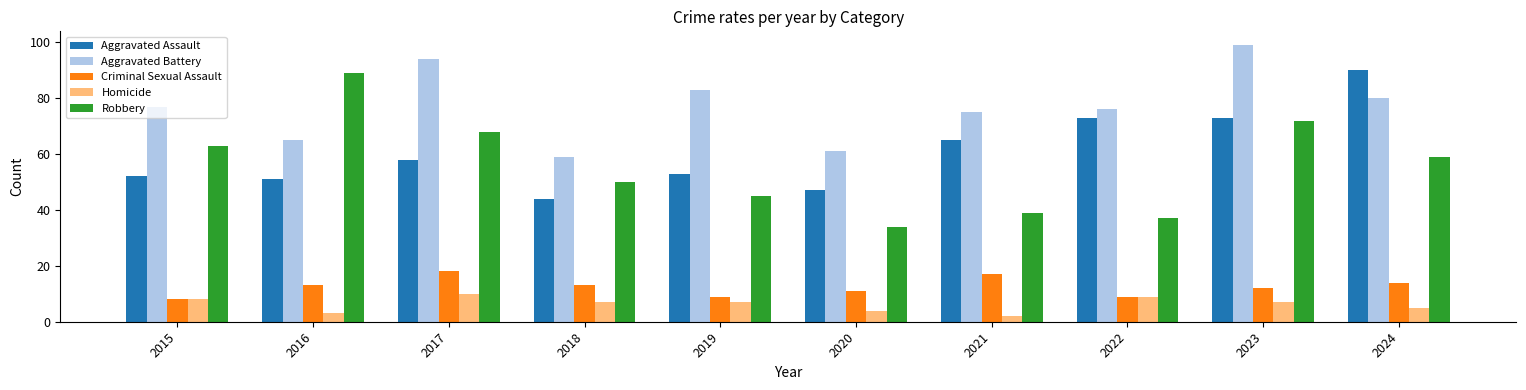

What is the total value across all series at 2018?

173